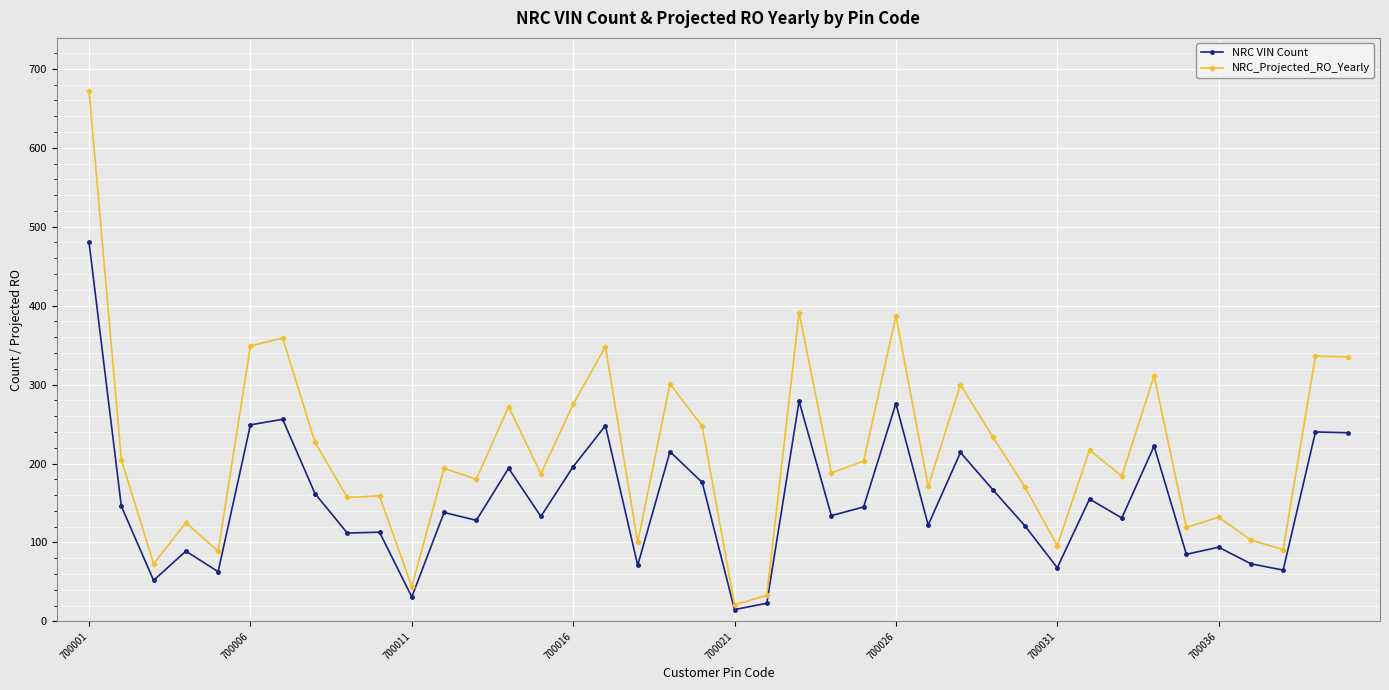

List the series in order of their overall mean, highest first.

NRC_Projected_RO_Yearly, NRC VIN Count